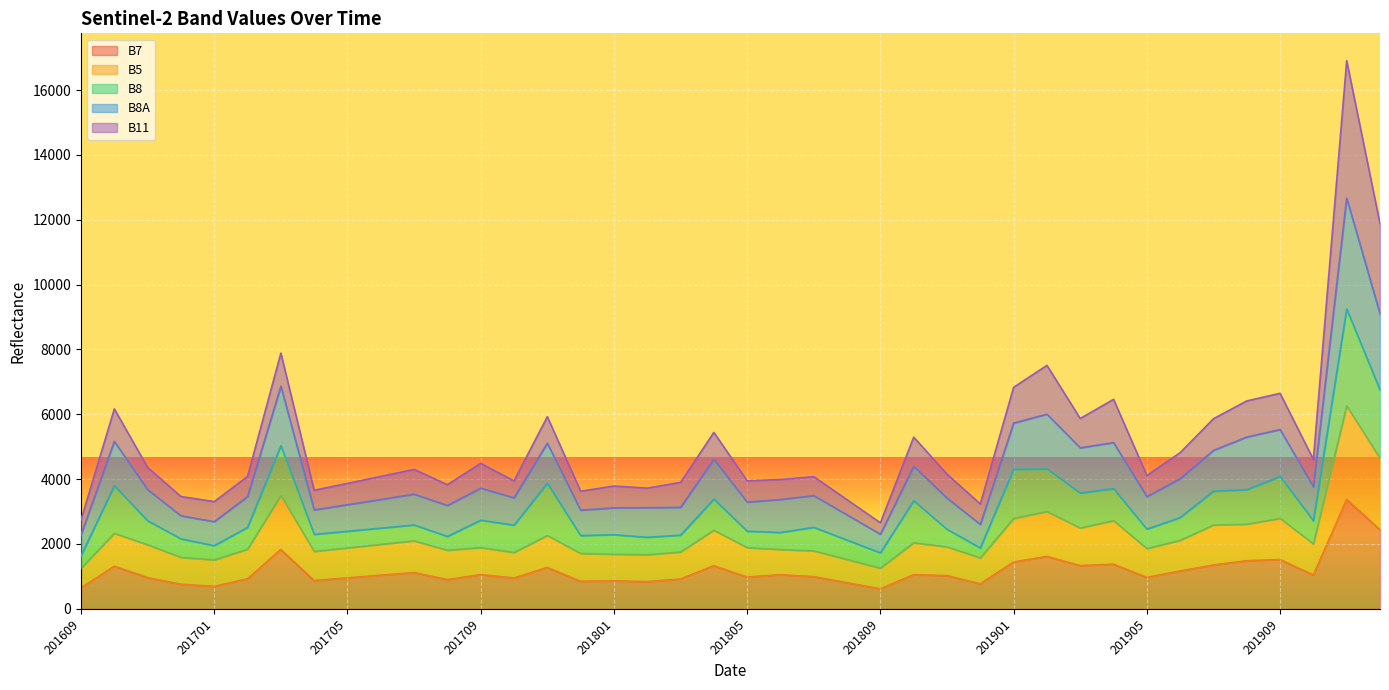

What is the value of the B8A point at the 18th from the left?

3119